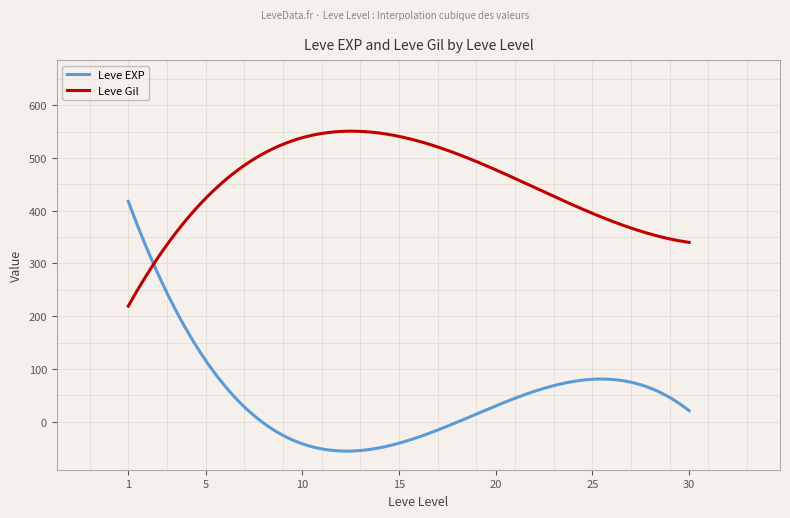

Which series has the largest total across all categories?

Leve Gil